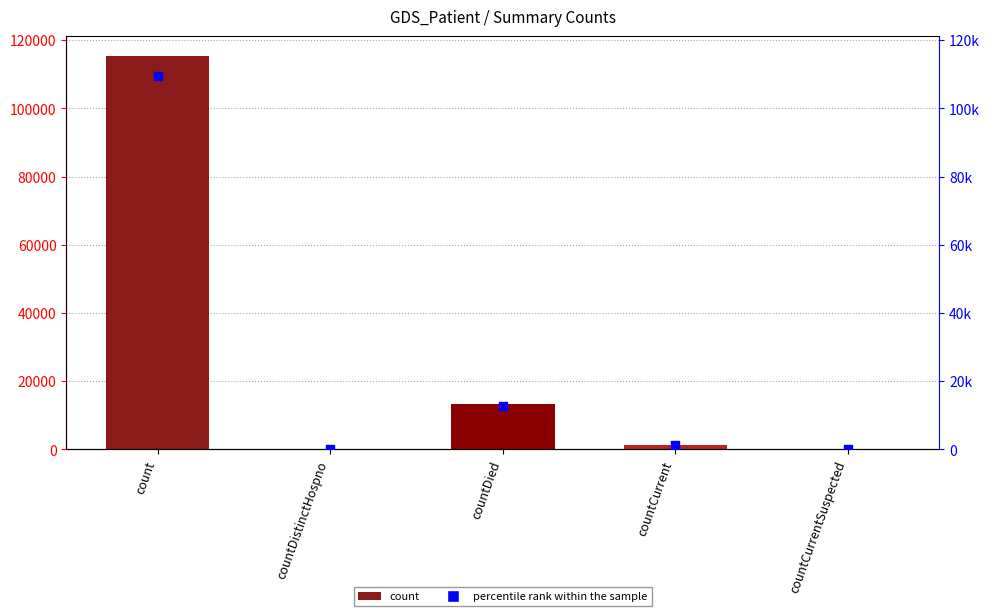

Which series reaches the maximum Y coordinate?

values